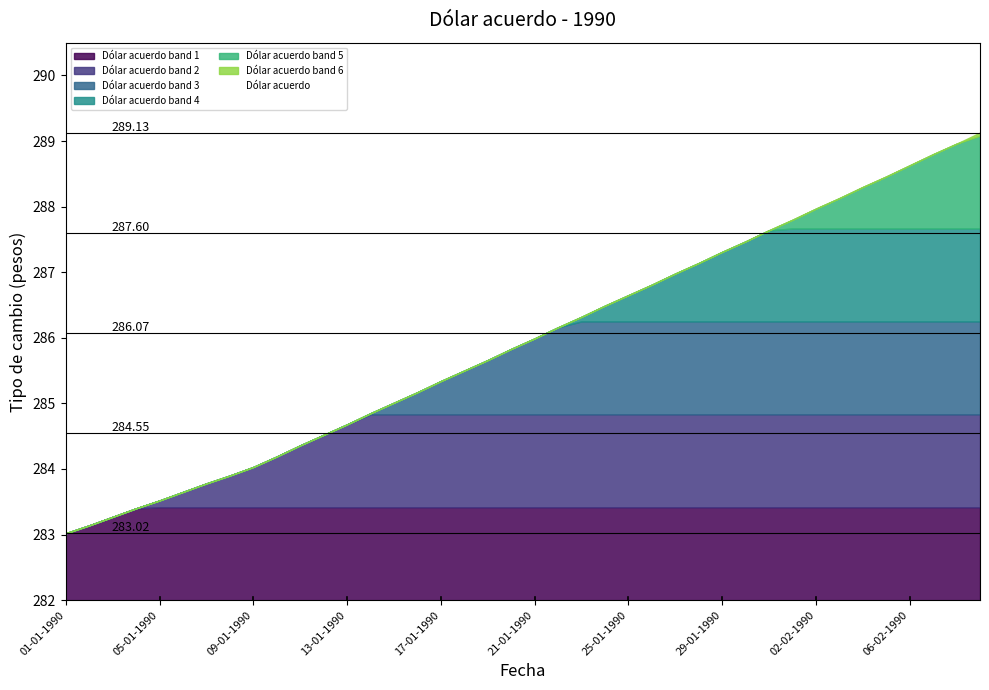

Approximately how many times larger is the value at 07-02-1990 compared to 08-01-1990?

1.0